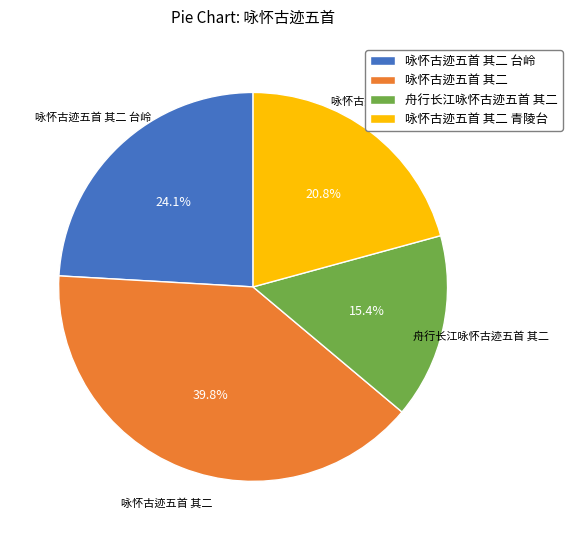

How many segments does this pie chart have?

4